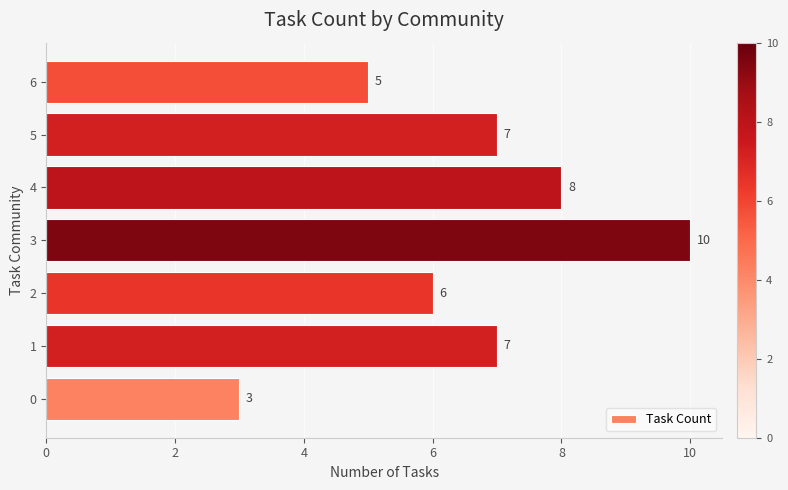

The value at 4 is 11. True or false?

False